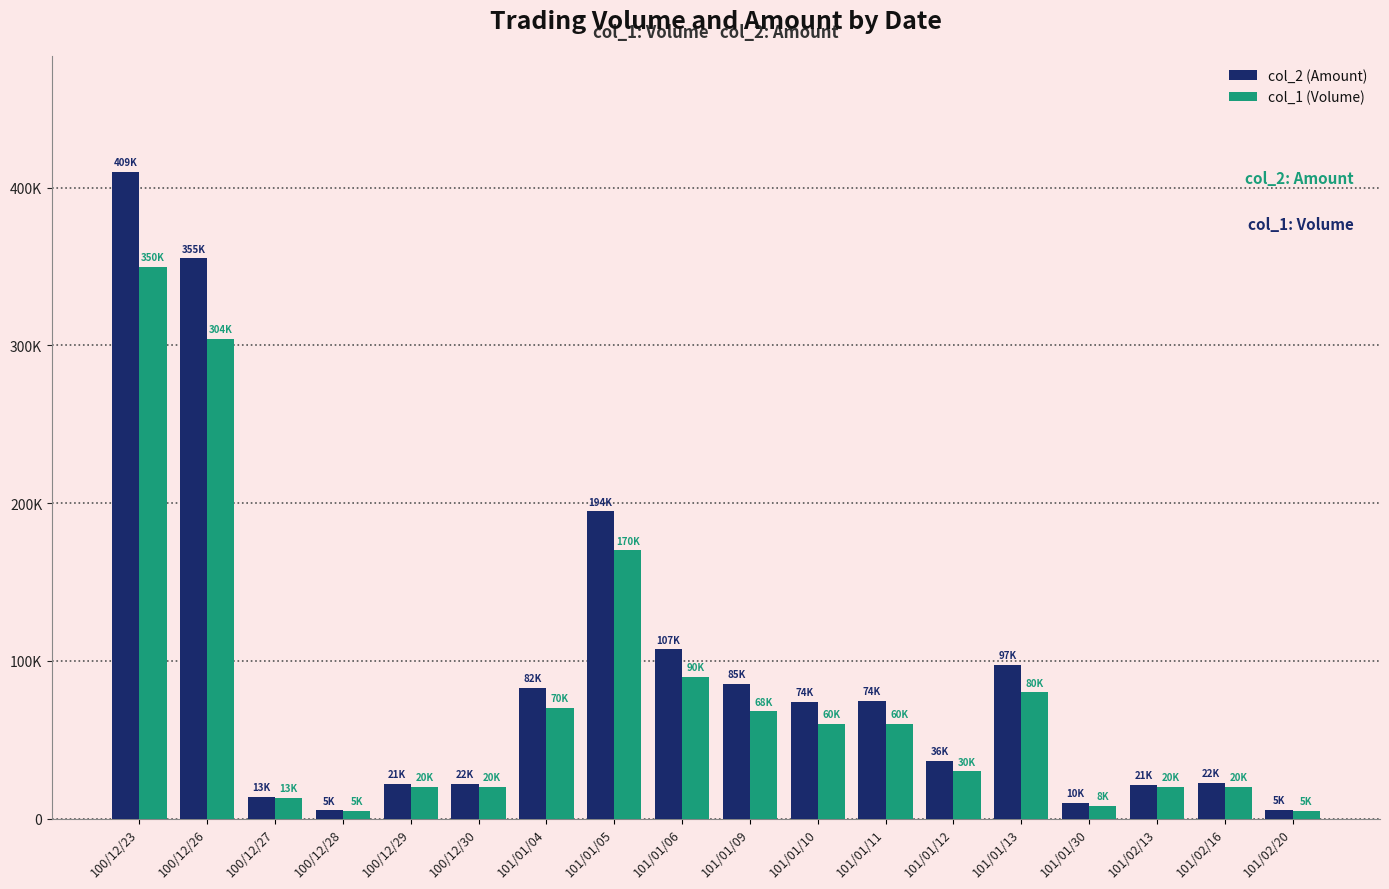

Are the bars horizontal?

No